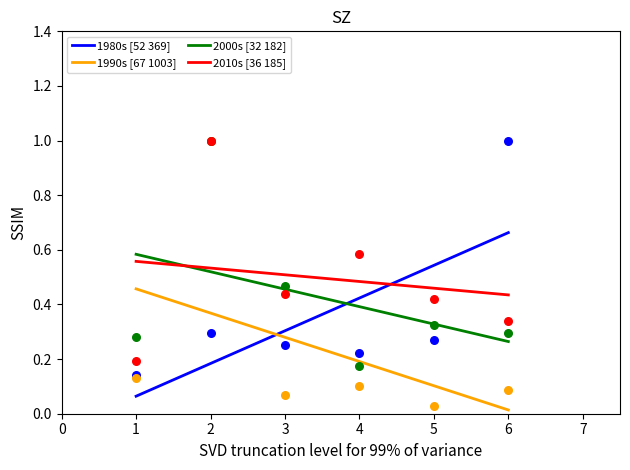

At which category is the sum across all series the highest?

2